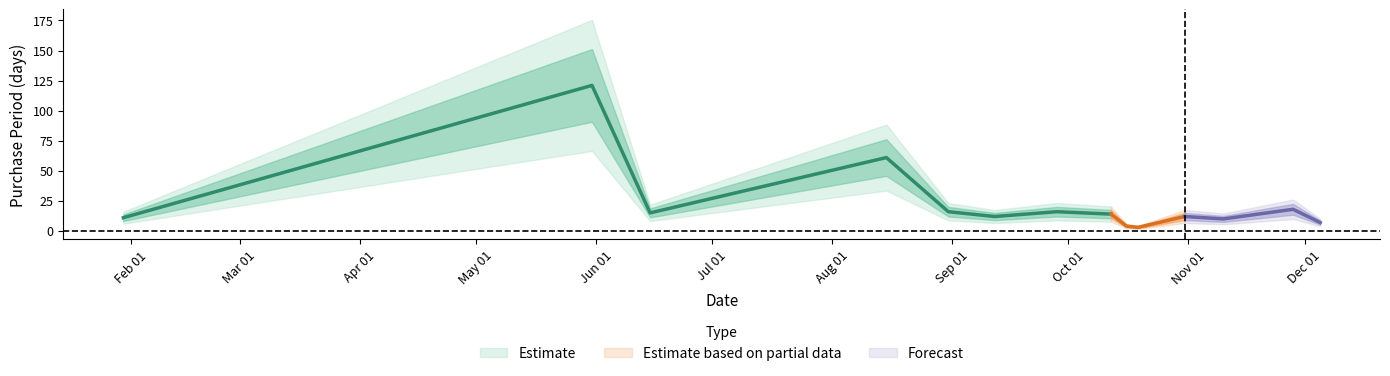

Is it true that the value at 2017-08-15 is 101?

False